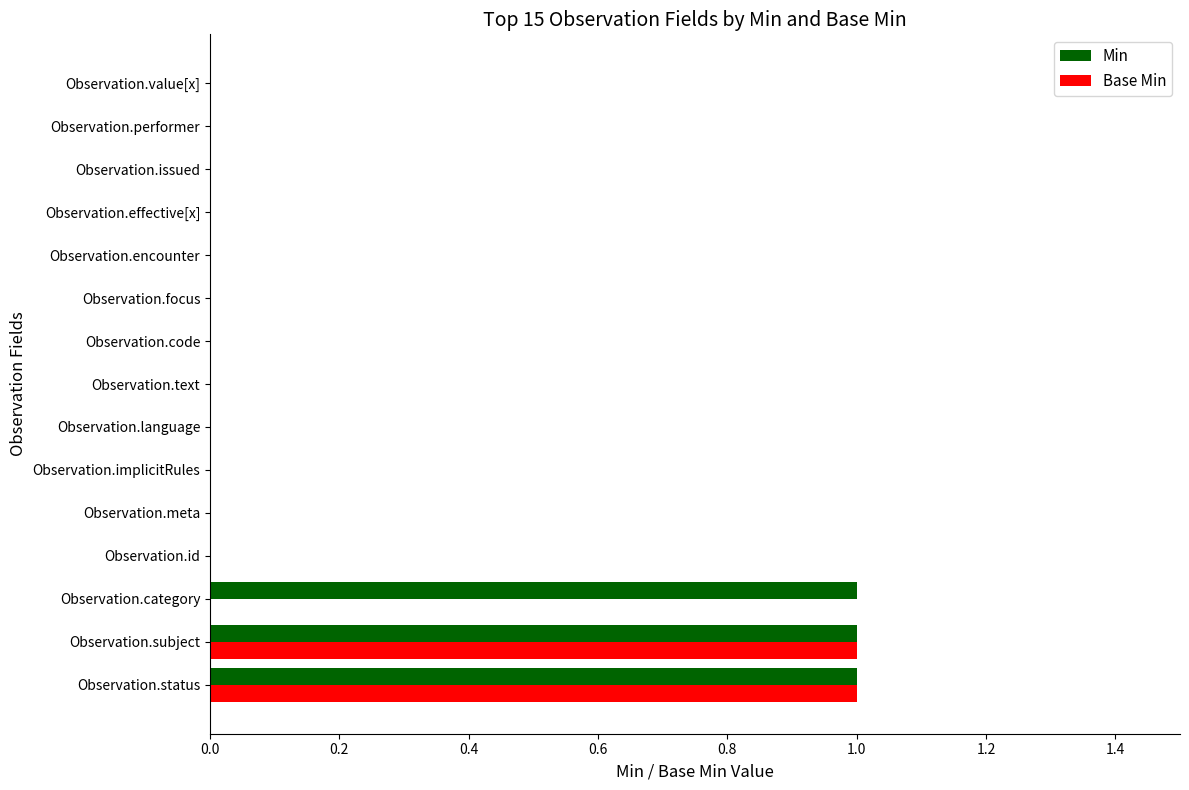

Which series has the largest total across all categories?

Min